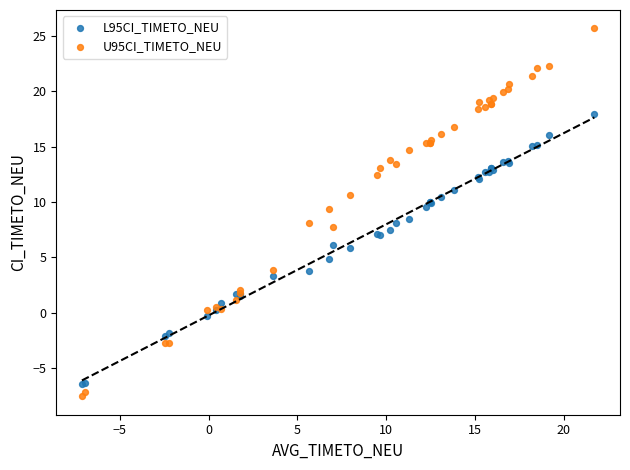

Which series reaches the maximum Y coordinate?

U95CI_TIMETO_NEU